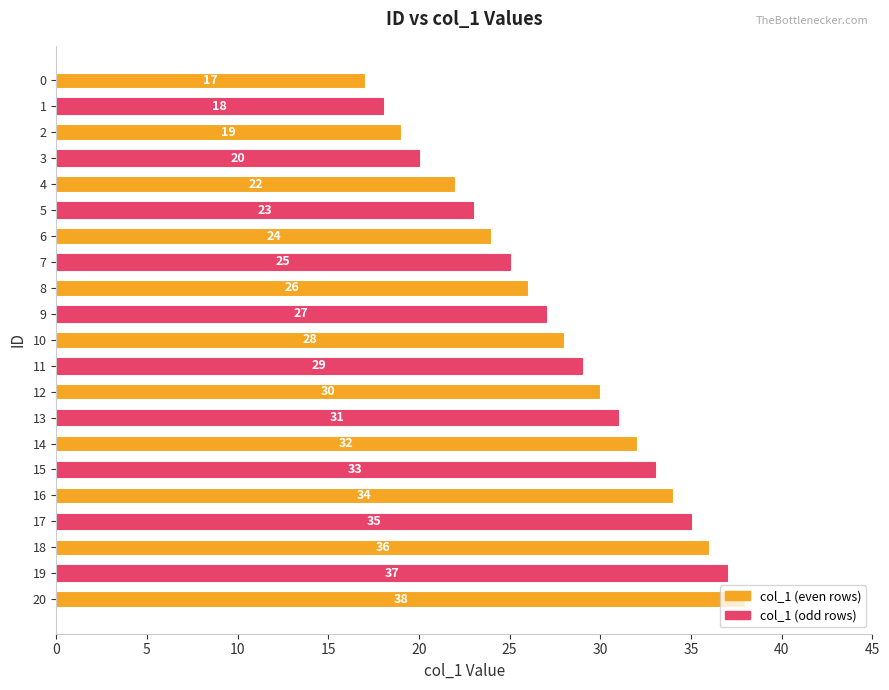

How many data points are less than 28?

10